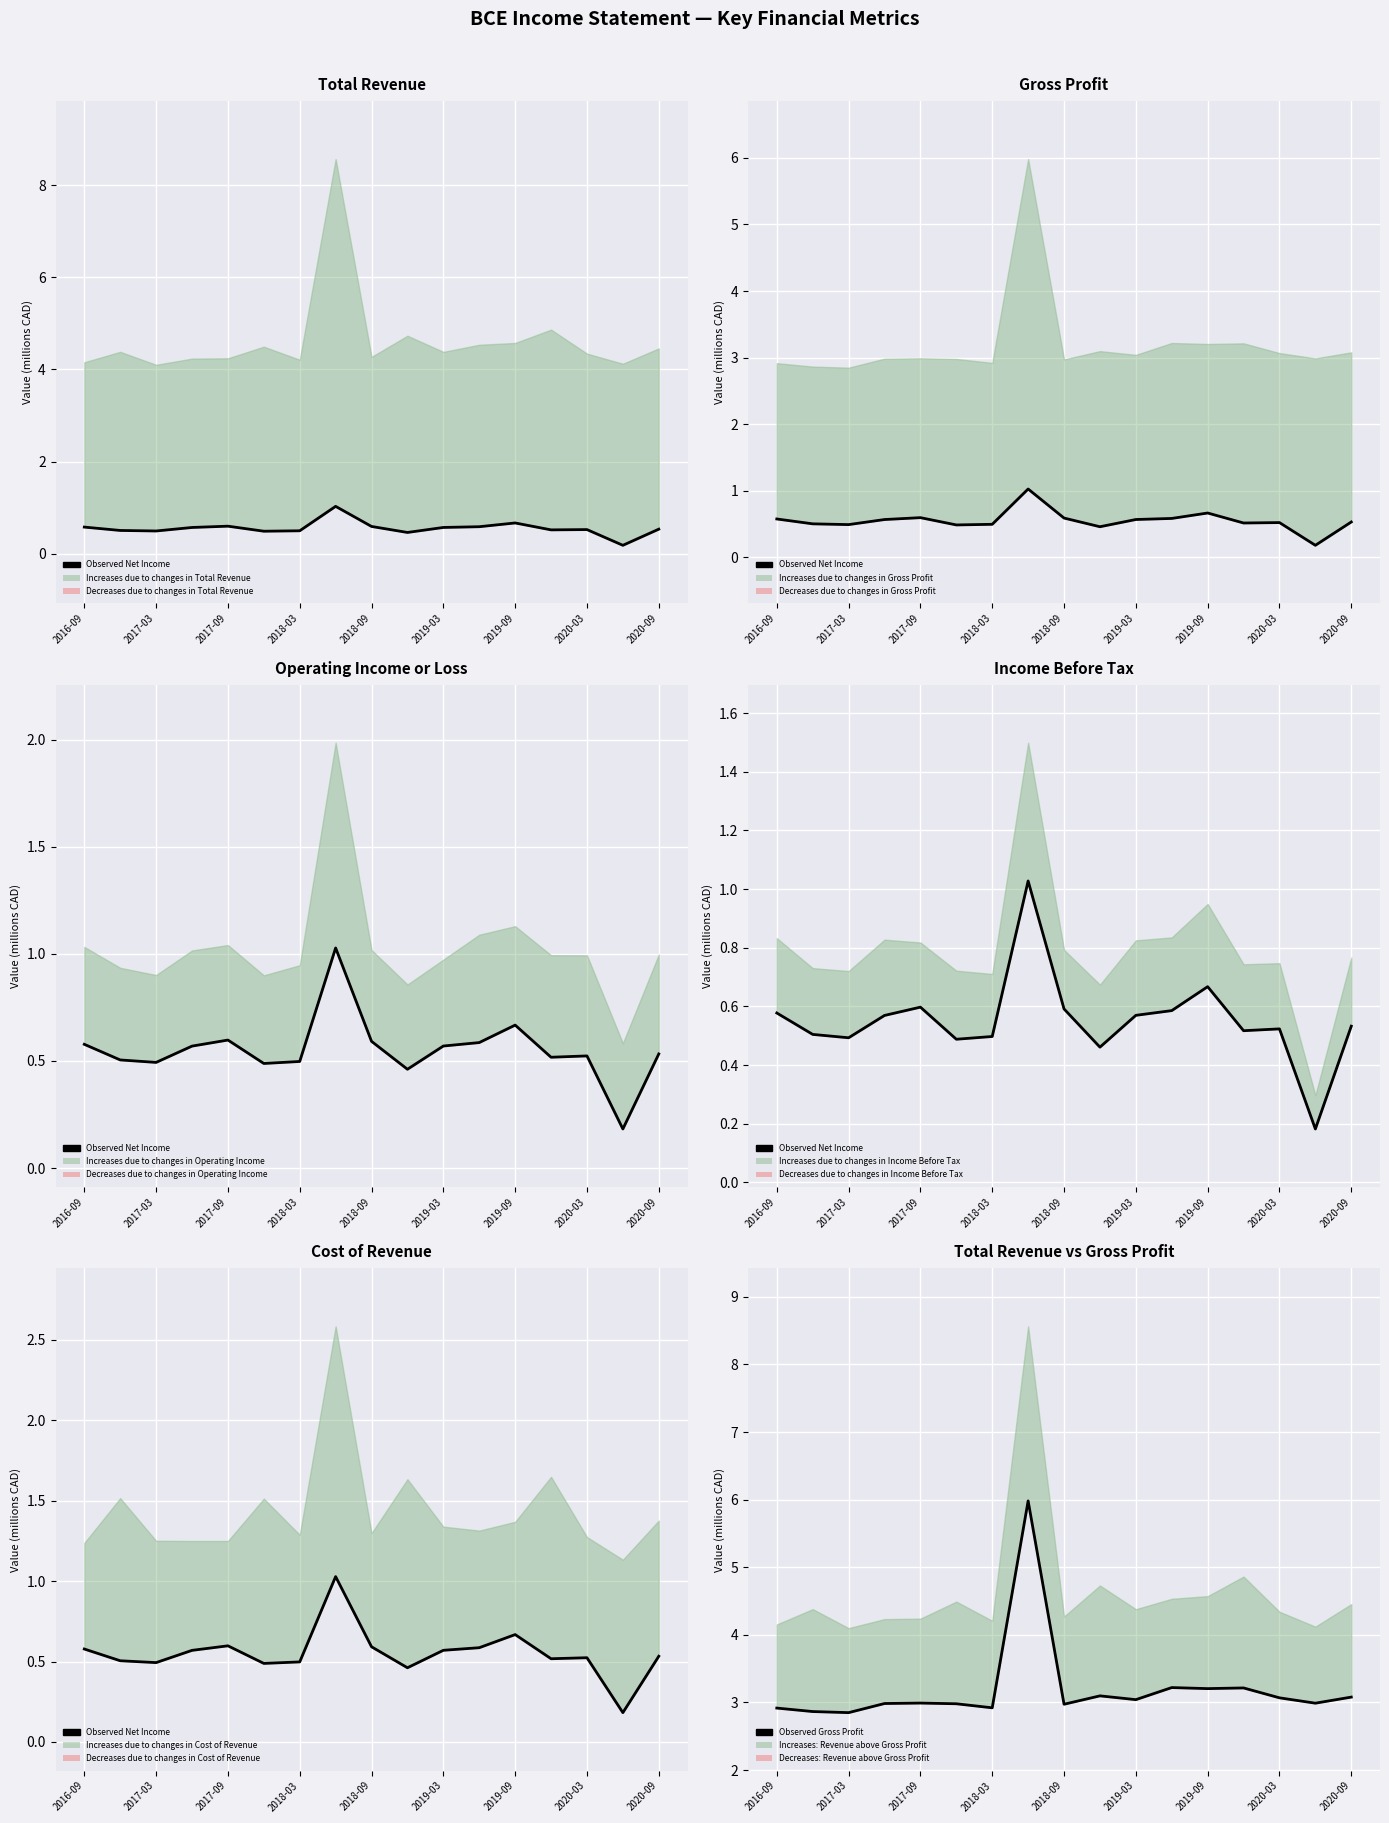

What is the sum of all Observed Gross Profit values?

54.4